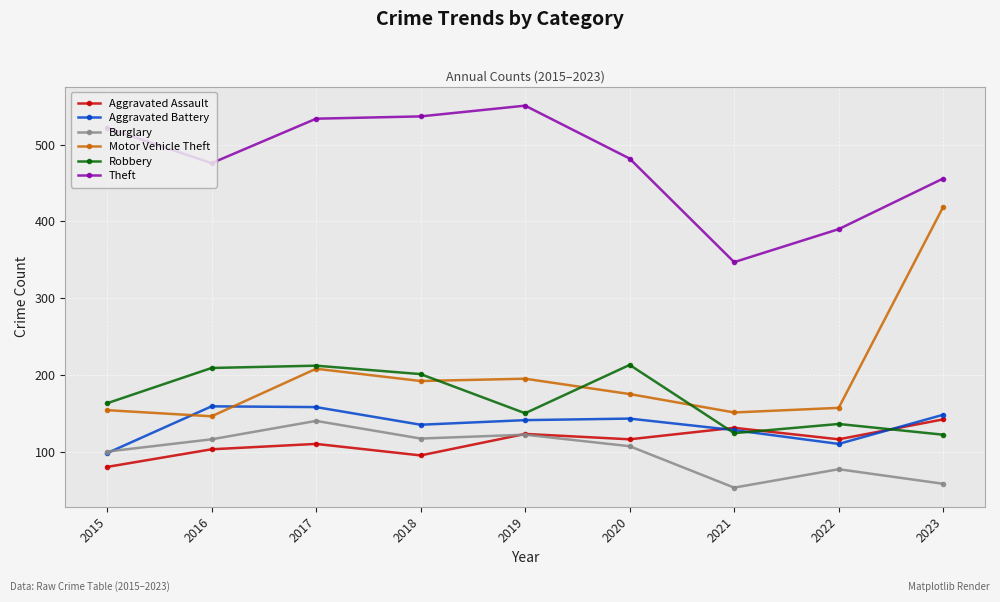

What is the maximum value for Theft?

551